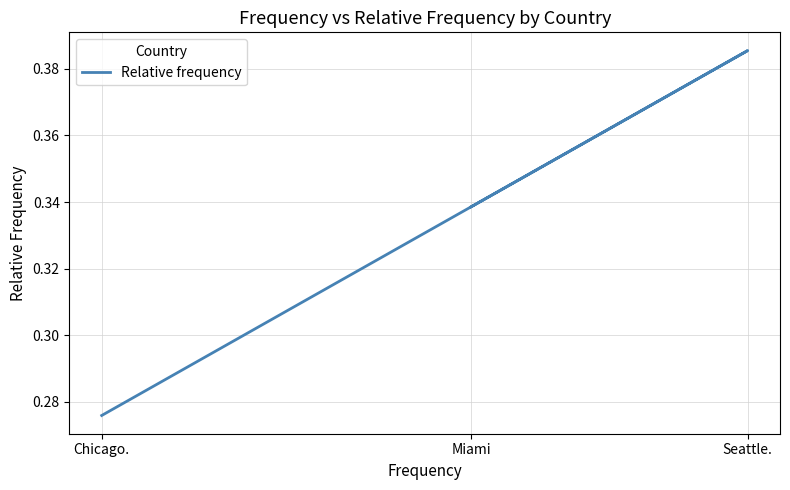

Is it true that the value at Chicago. is 0.5?

False